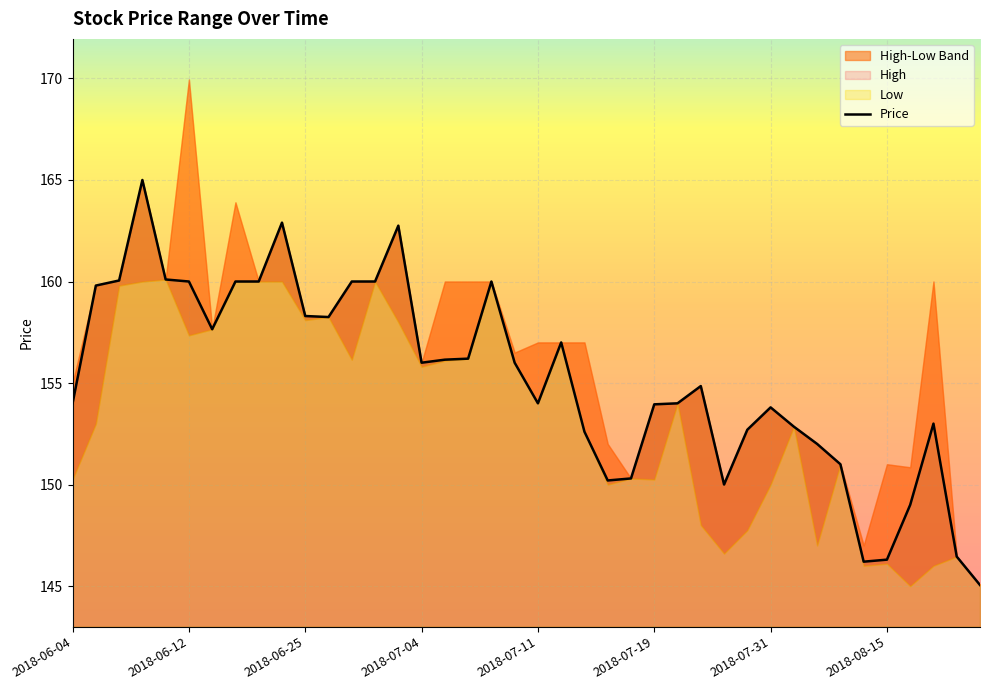

What is the maximum value for Price?

165.0